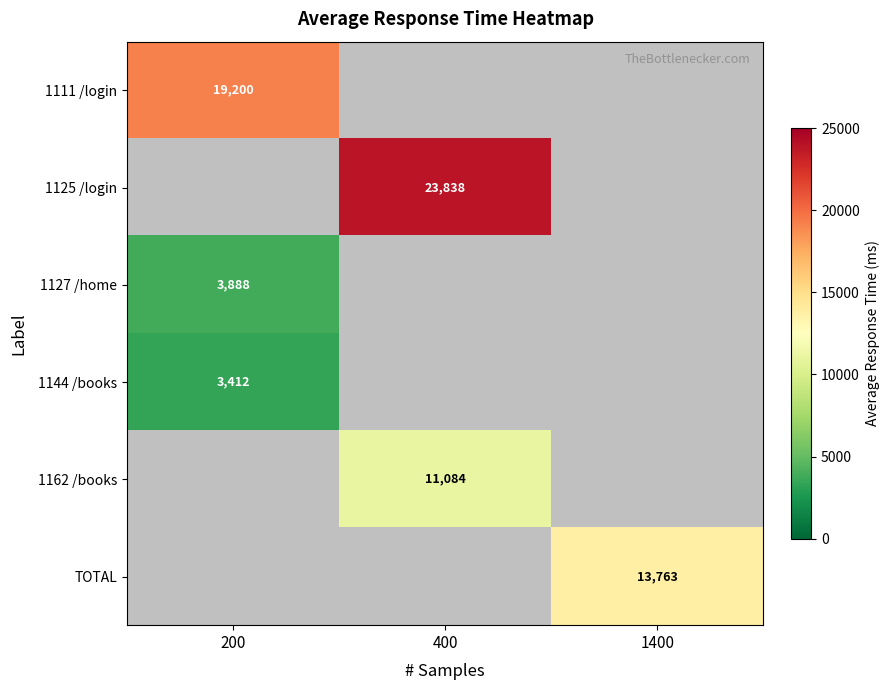

At which label does 1111 /login reach its peak?

200